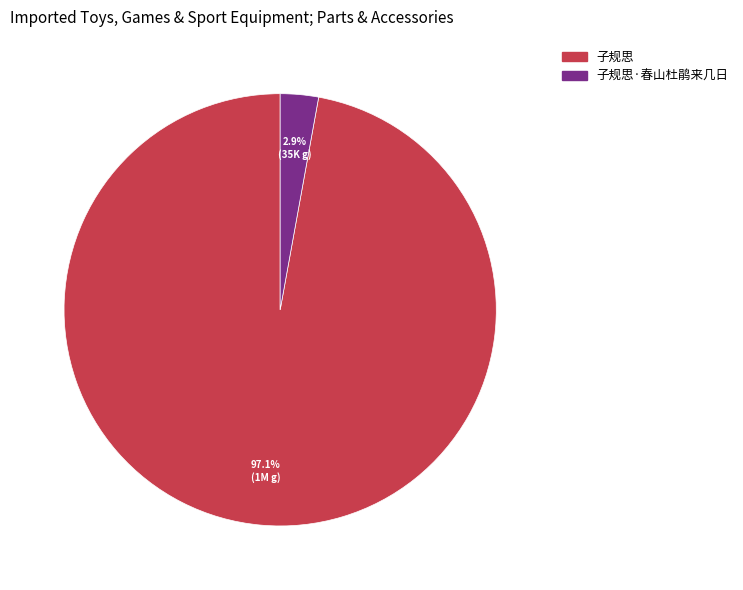

How many slices are in this pie chart?

2